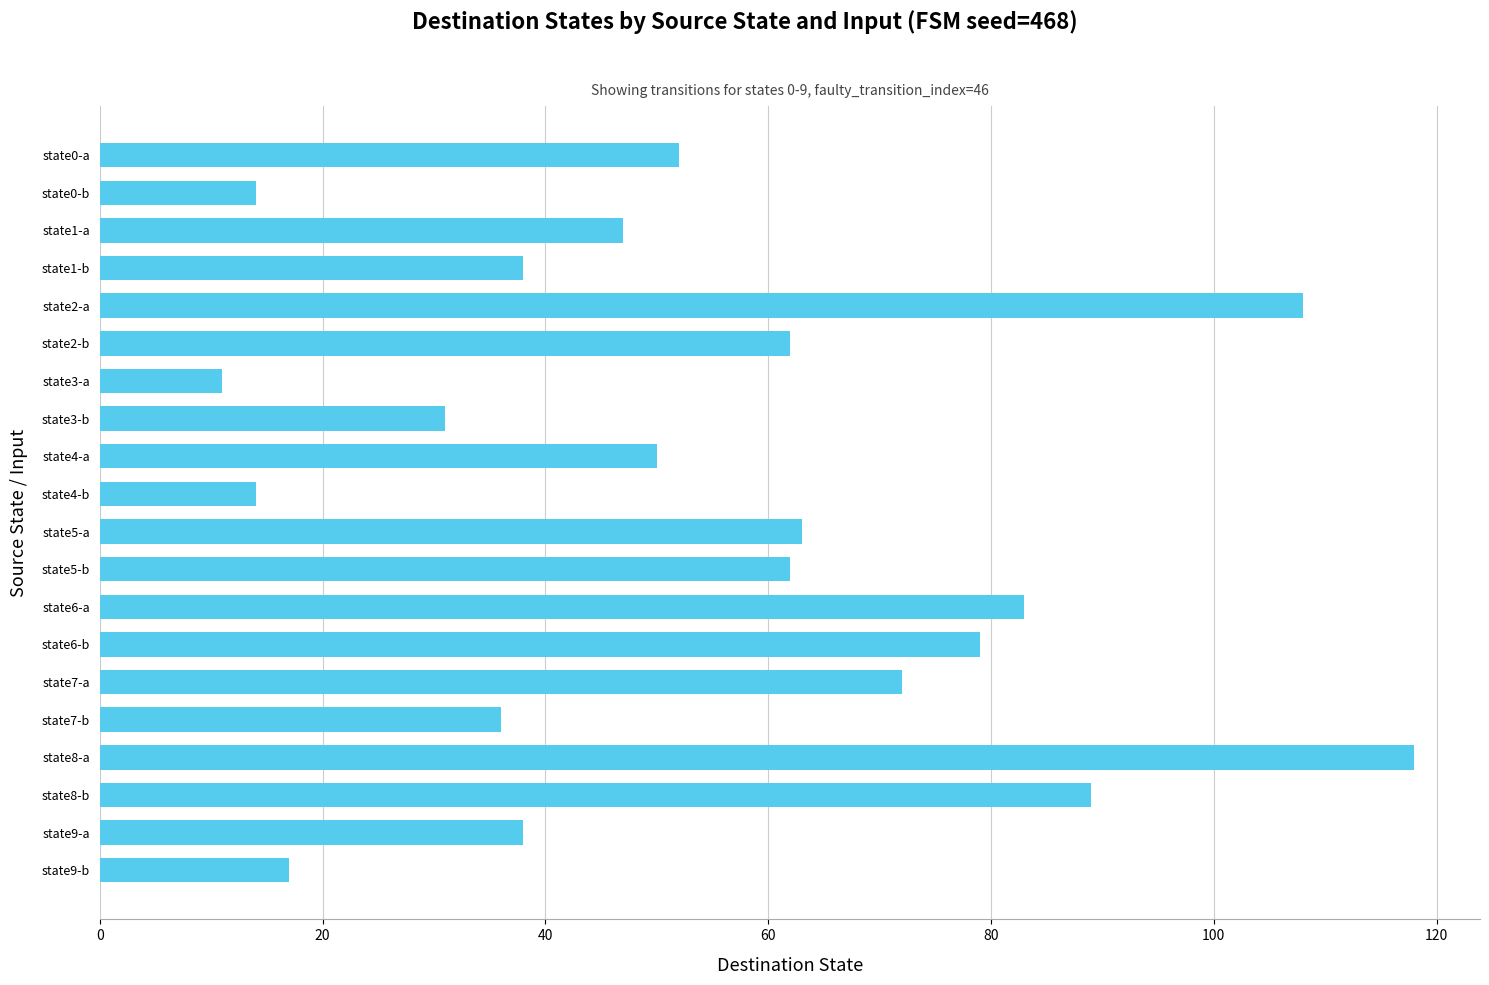

What is the greatest value displayed?

118